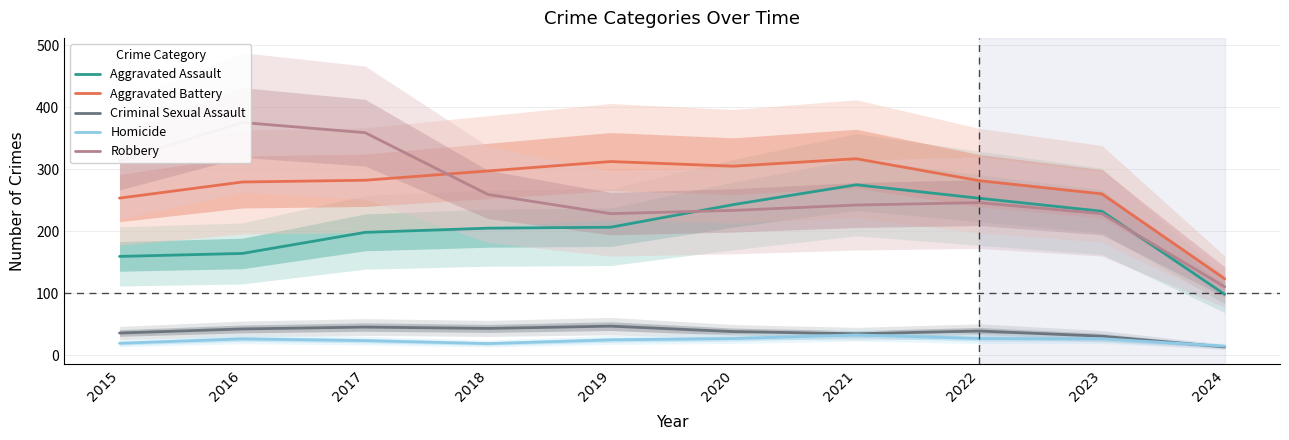

The value of Aggravated Assault at 2016 is 163.9. True or false?

True